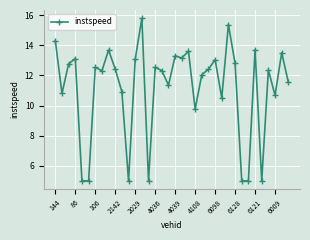

What is the difference between the maximum and minimum values?

10.8